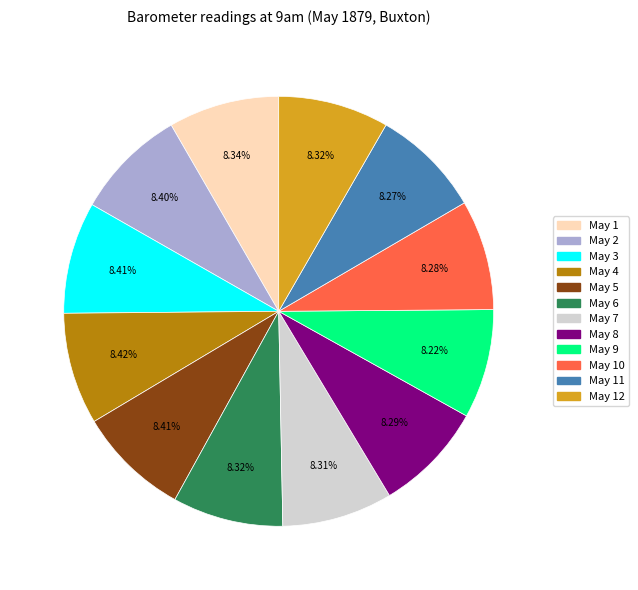

How many slices are in this pie chart?

12